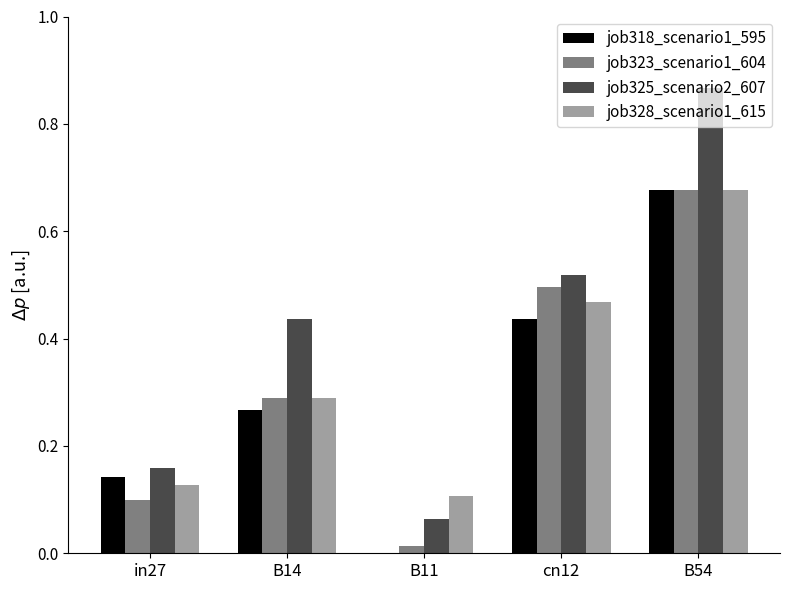

What is the total value across all series at B54?

2.9